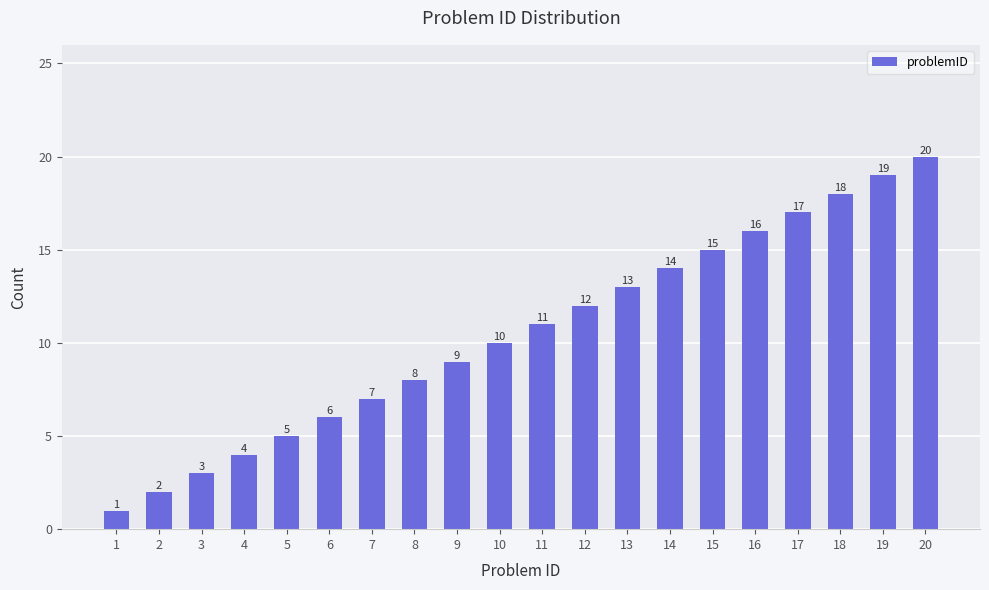

What is the value of the 18th bar from the left?

18